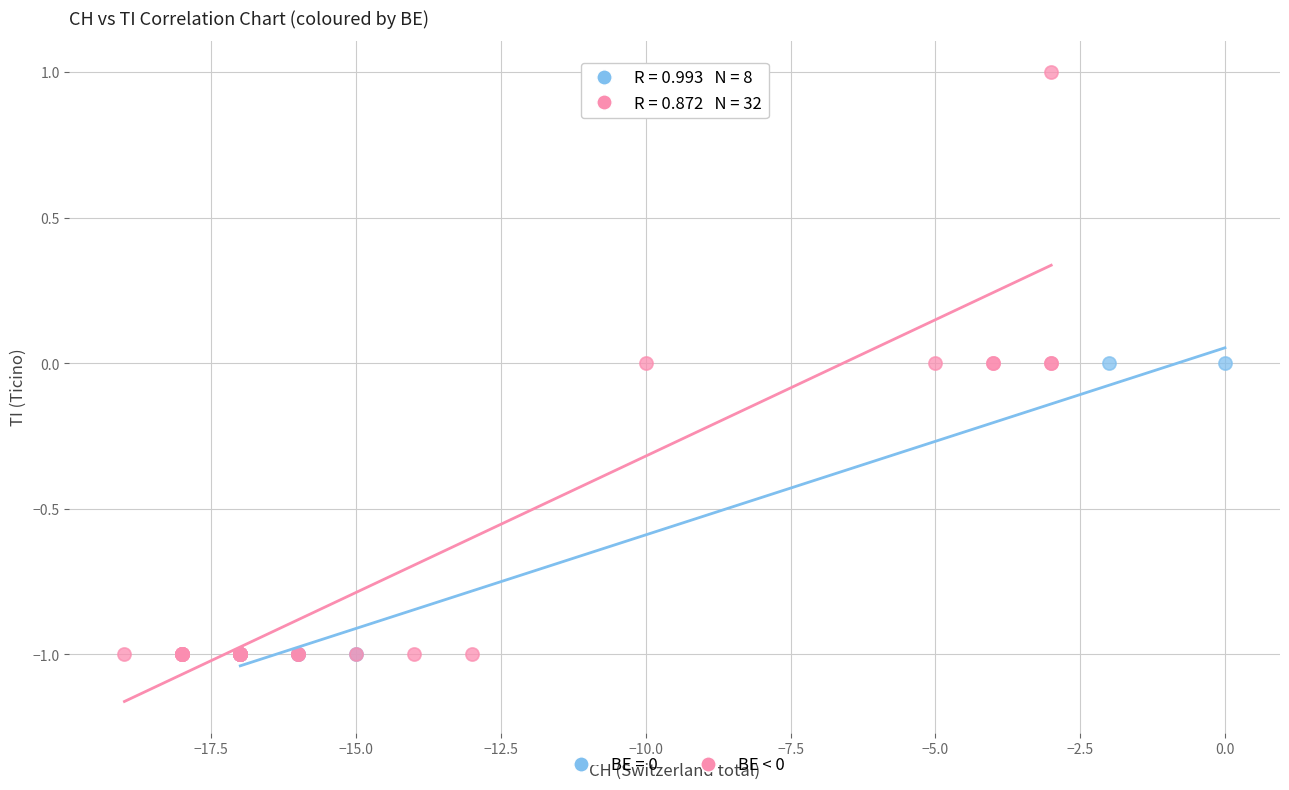

Which series reaches the maximum Y coordinate?

BE < 0